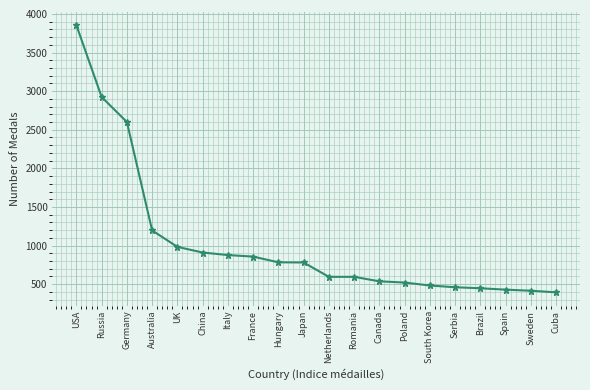

What is the difference between the maximum and minimum values?

3459